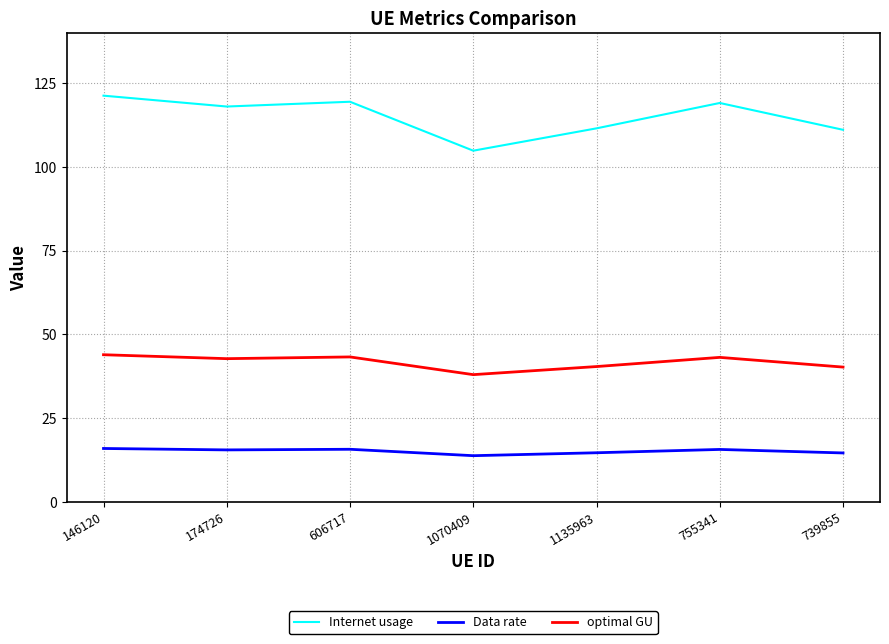

What position from the left is 755341?

6